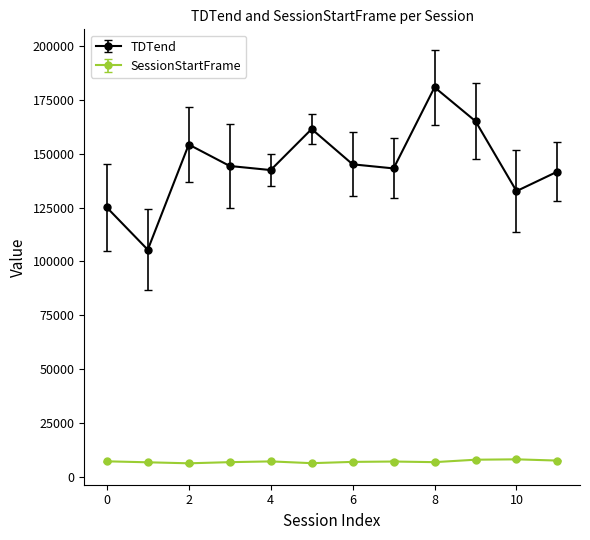

Which series has the largest total across all categories?

TDTend